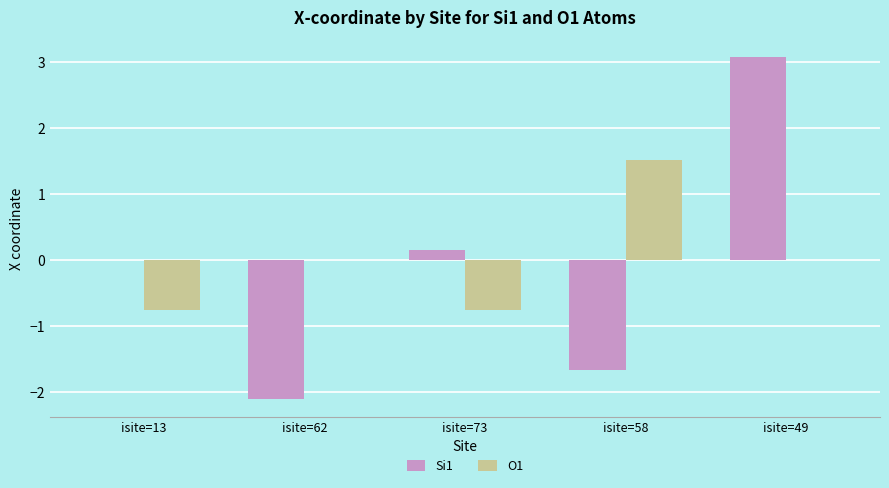

At which label does Si1 reach its peak?

isite=49